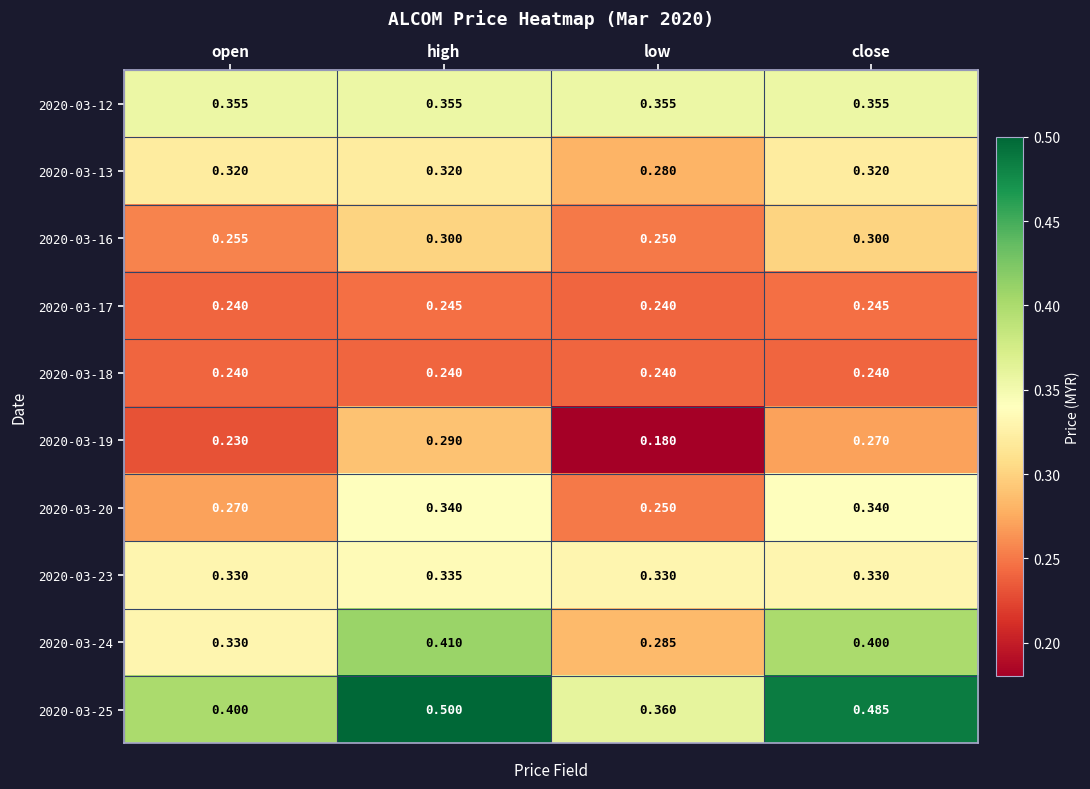

Which category has the lowest value in the 2020-03-13 series?

low